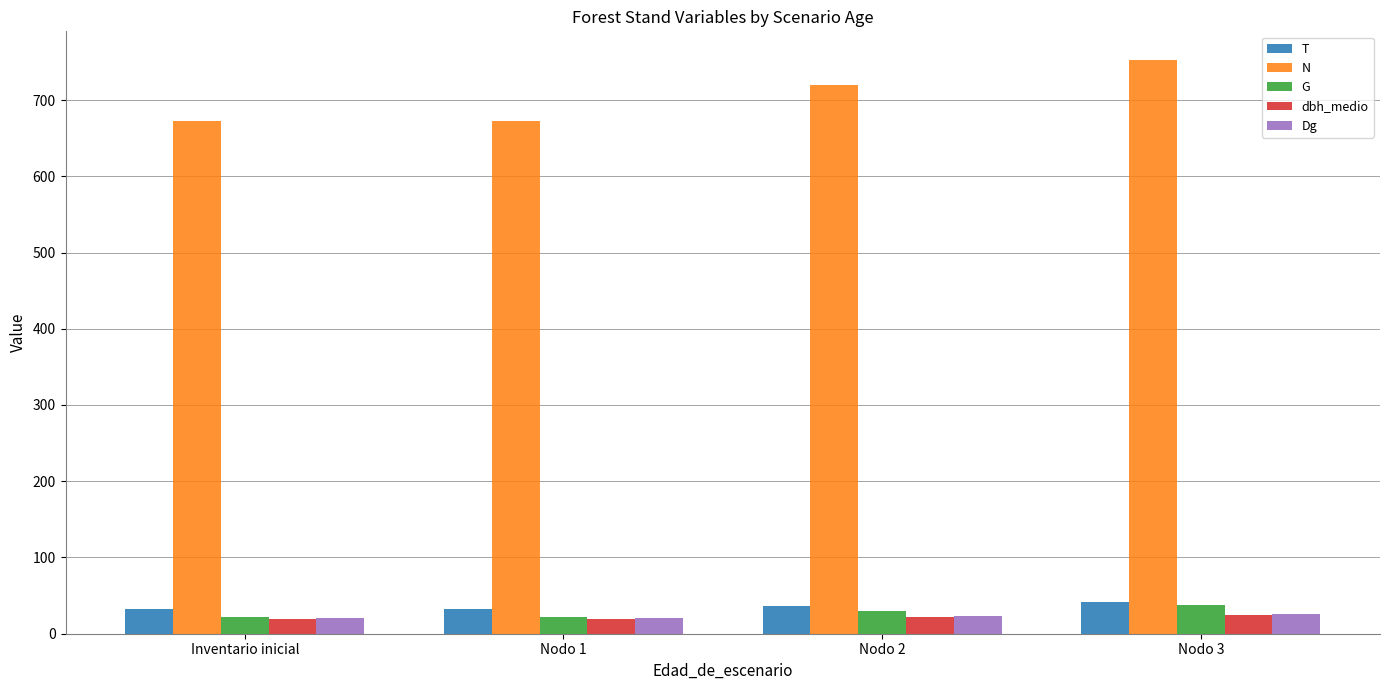

Is it true that G equals 22.2 at Inventario inicial?

True